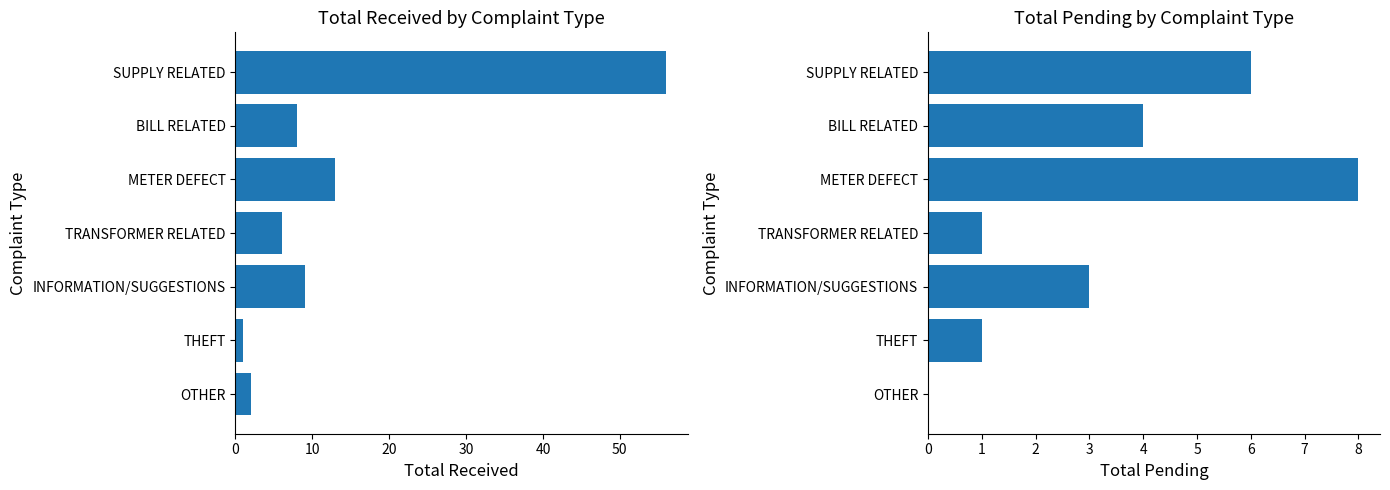

What is the value of the TOTAL PENDING bar at the 3rd from the left?

8